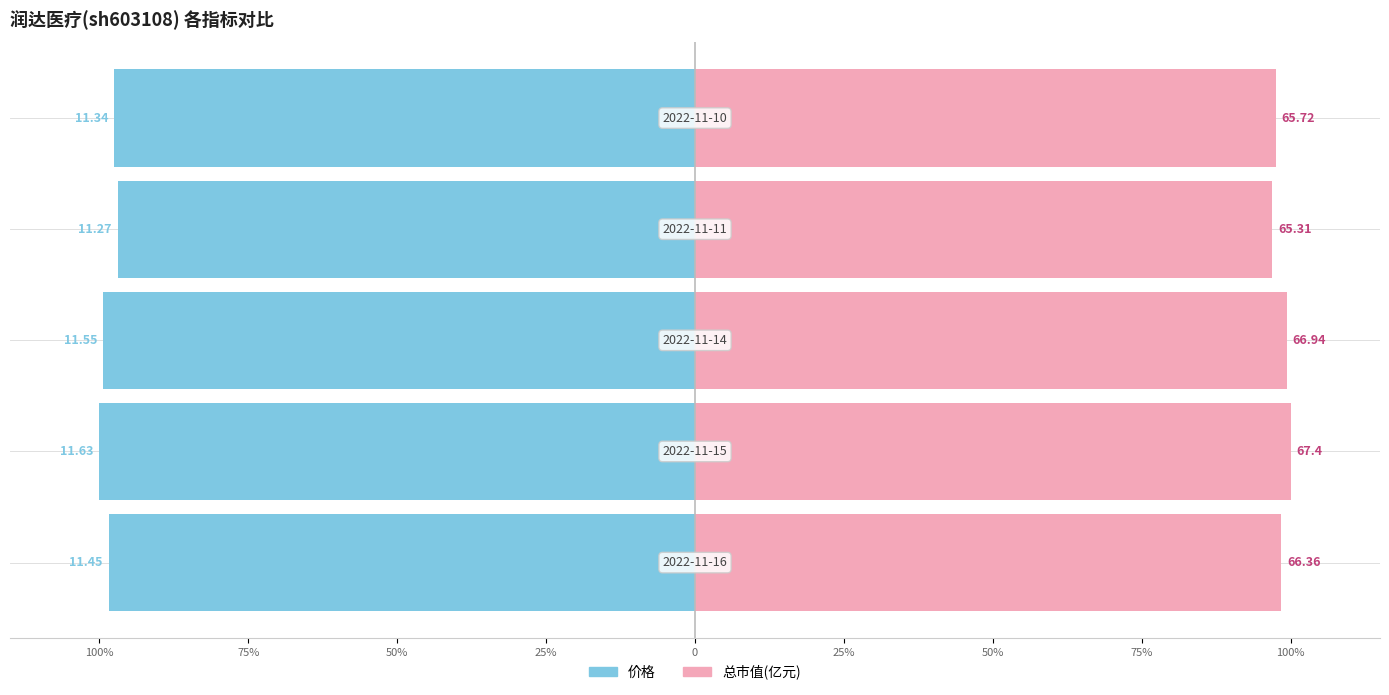

Is it true that 价格 equals -97.5 at 0?

True